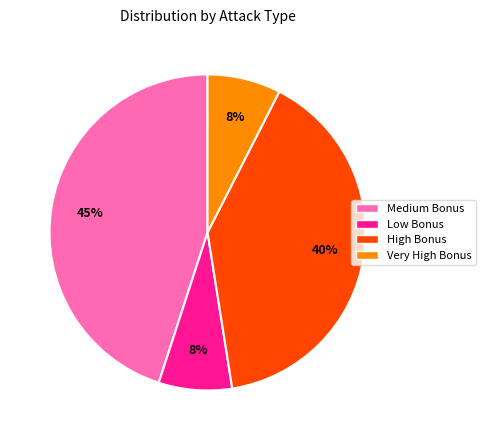

Count the number of slices in the pie.

4